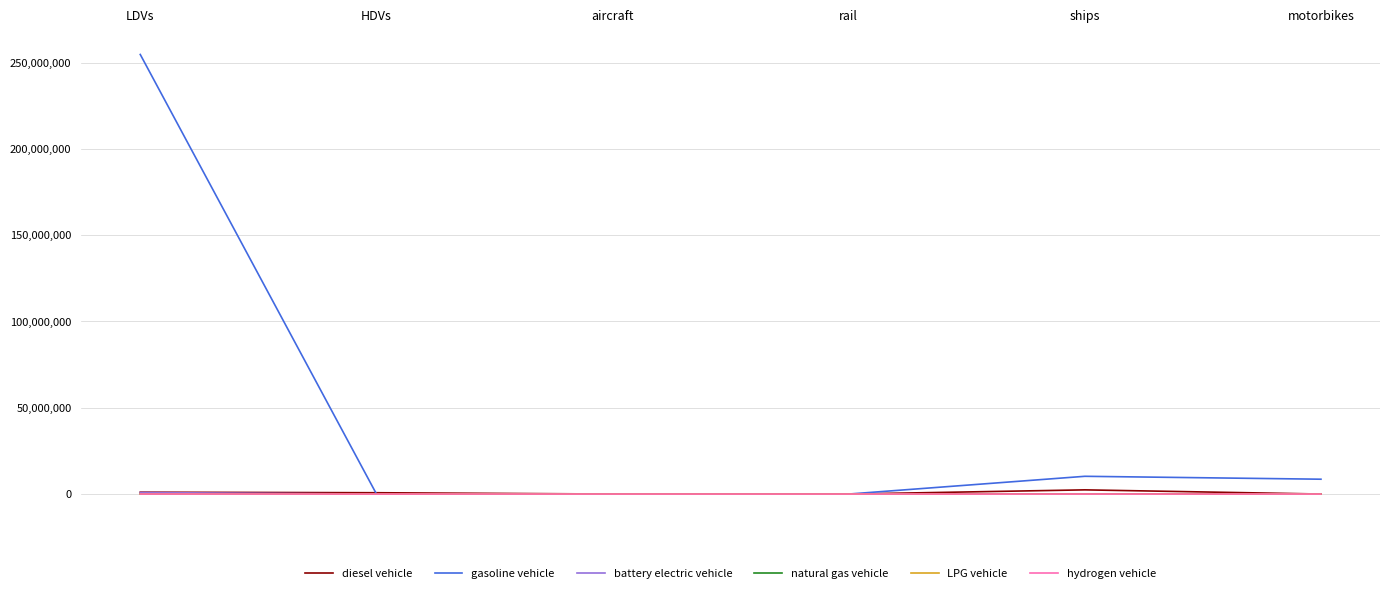

Is it true that natural gas vehicle equals 142618.8 at HDVs?

True